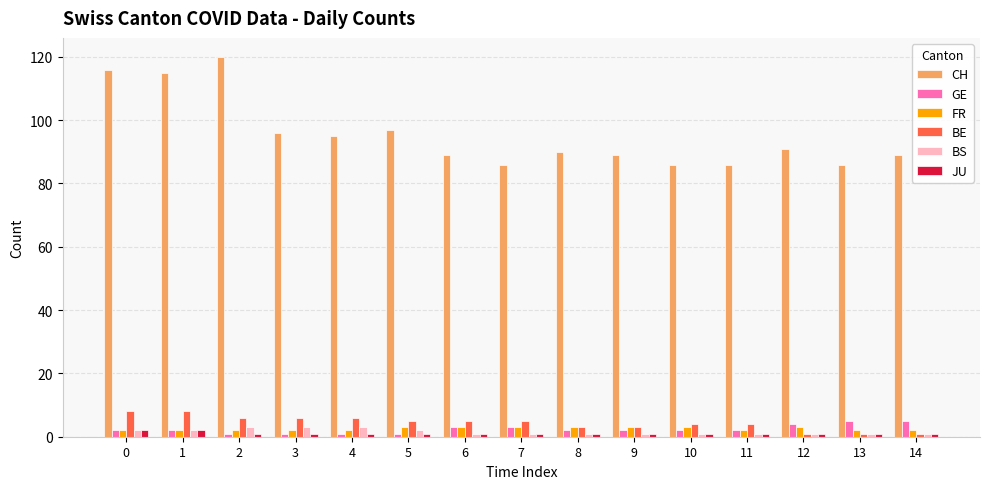

True or false: CH has a value of 90 at 8.

True